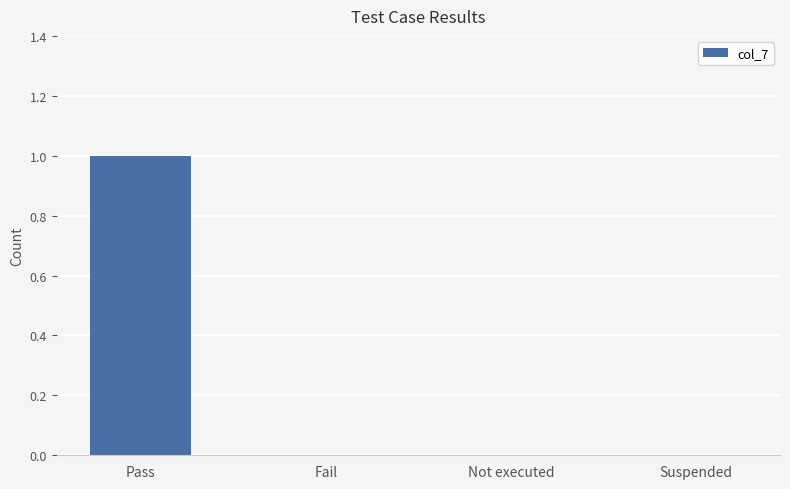

Reading left to right, transcribe all the data shown in this chart.

1	0	0	0